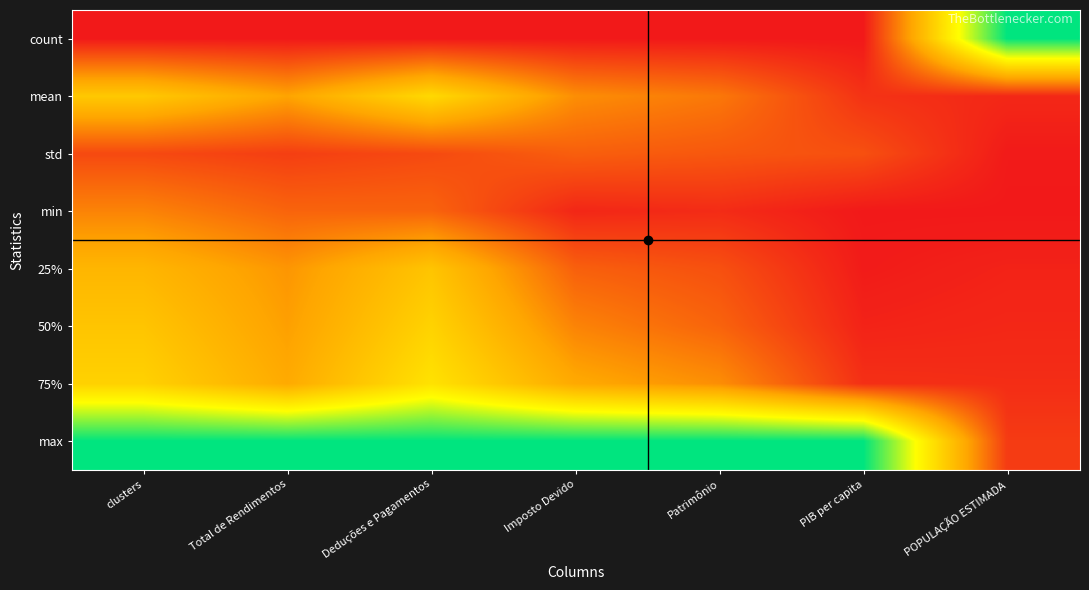

At PIB per capita, list the series in order from largest to smallest.

max, std, mean, 75%, 50%, 25%, min, count